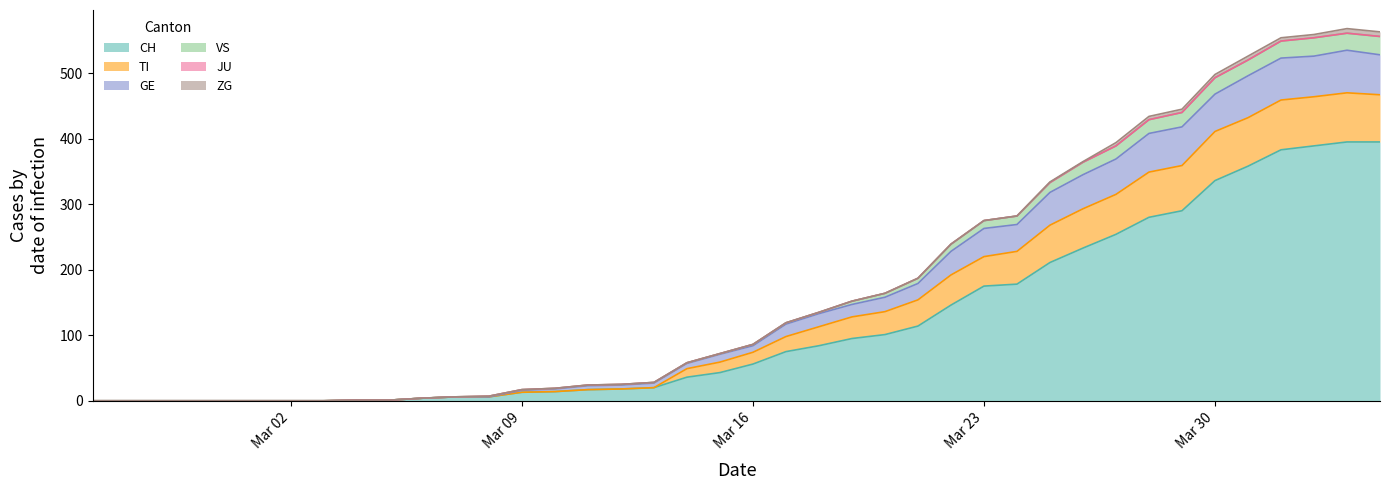

Between 2020-03-08 and 2020-03-30, which is larger?

2020-03-30